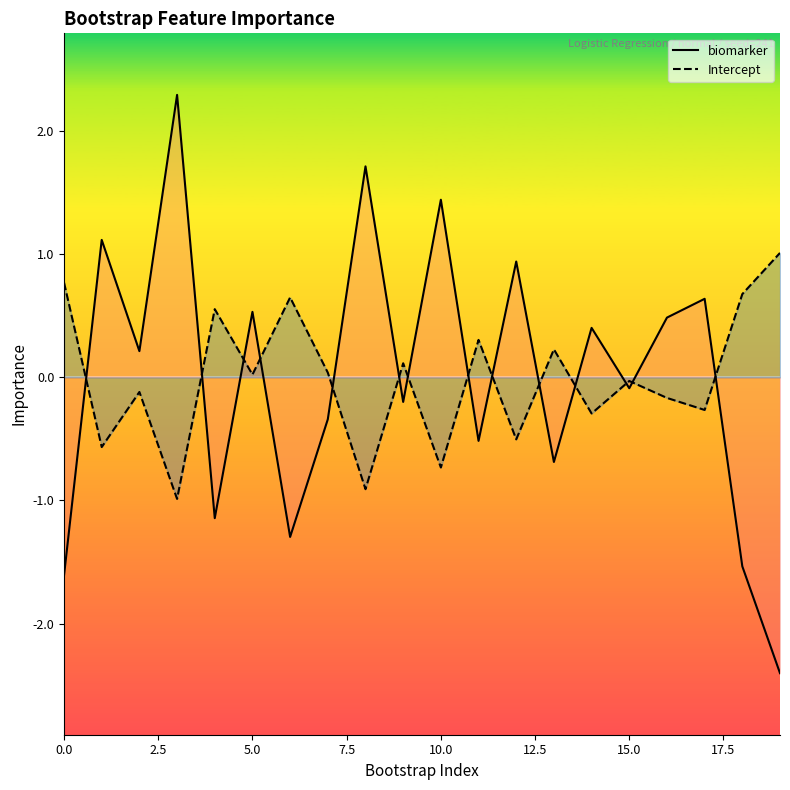

Which series has the largest range (max minus min)?

biomarker